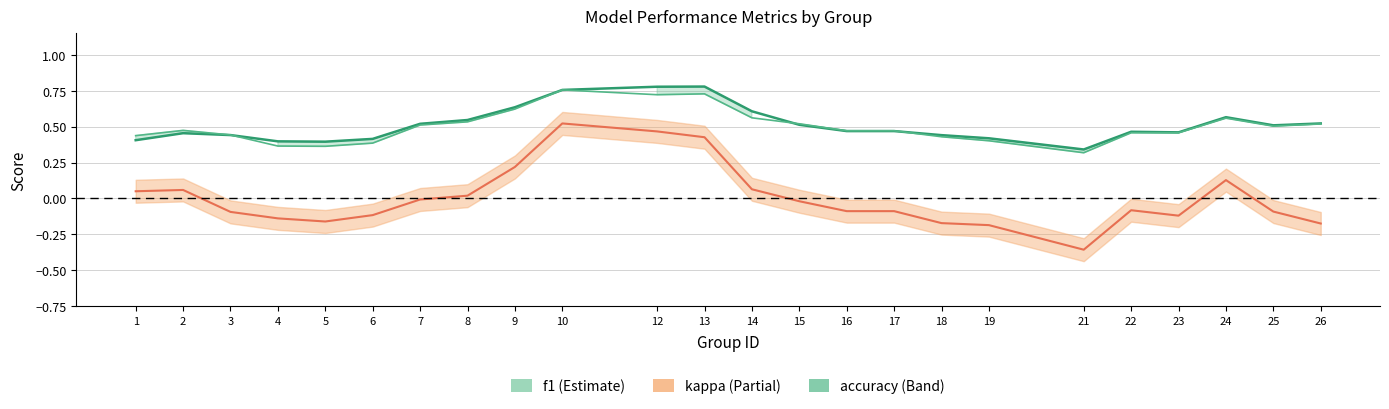

Where does the kappa series first go above 0?

1